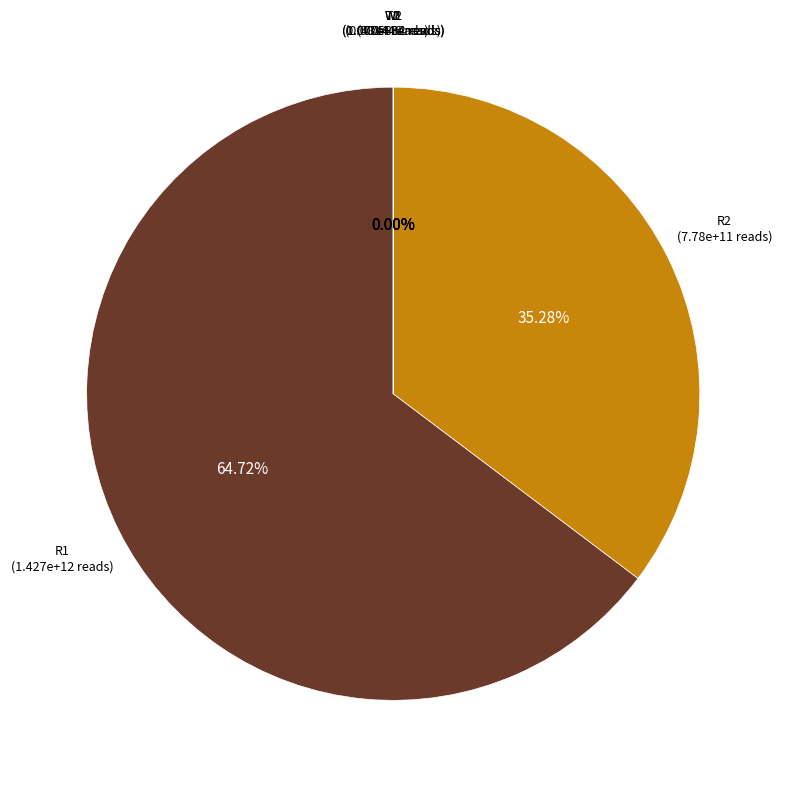

To the nearest percent, what is the difference between the largest and smallest slice percentages?

65%